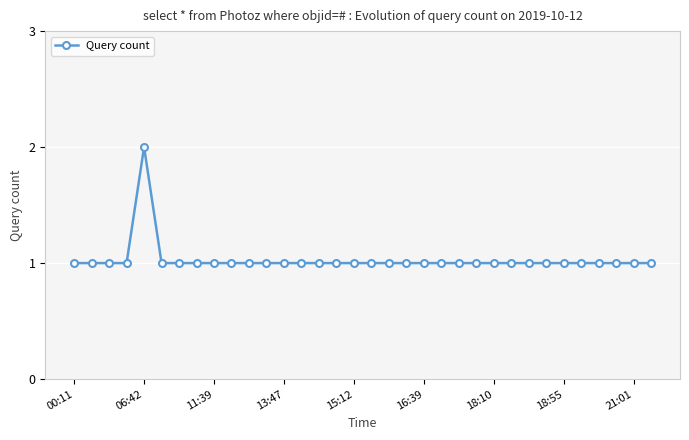

What is the value of the 17th point from the left?

1